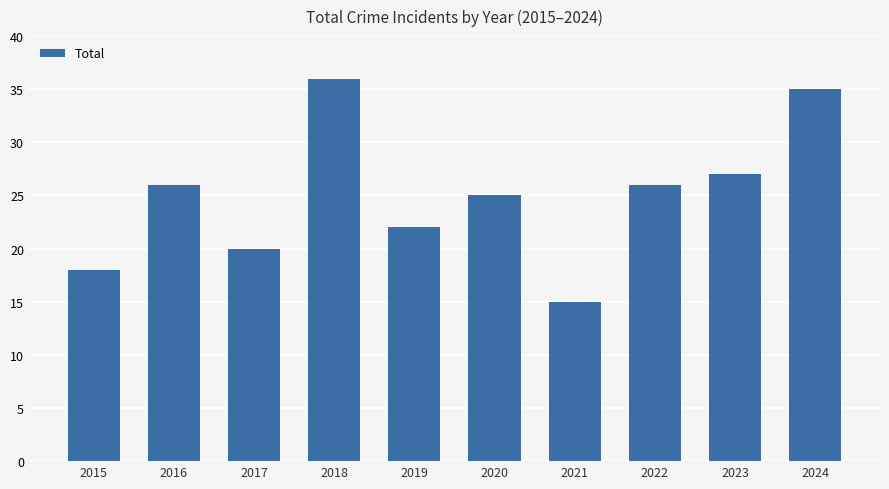

What value does the data have at 2015, to the nearest 10?

20